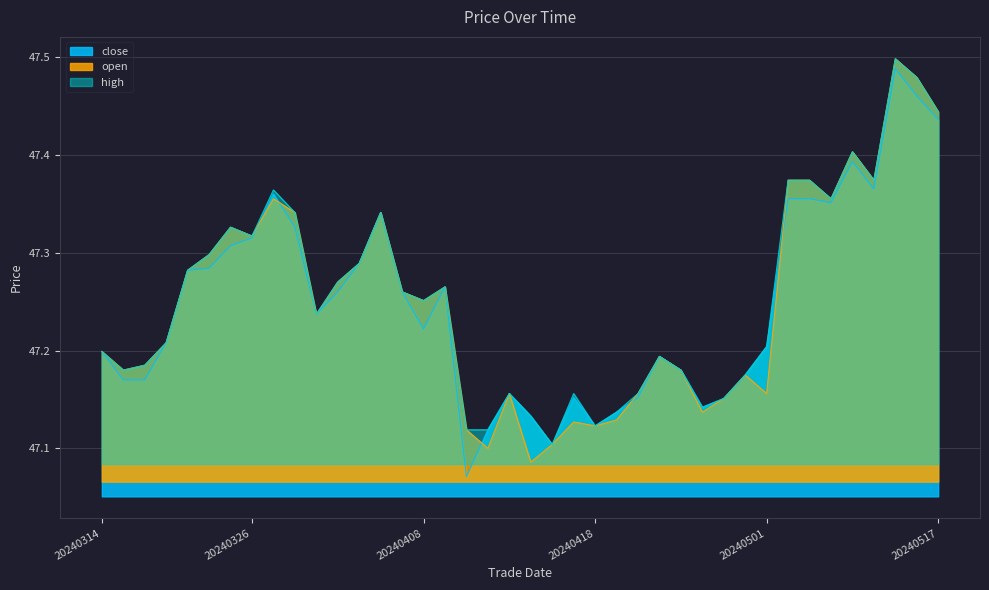

At how many categories does at least one series exceed 47?

40